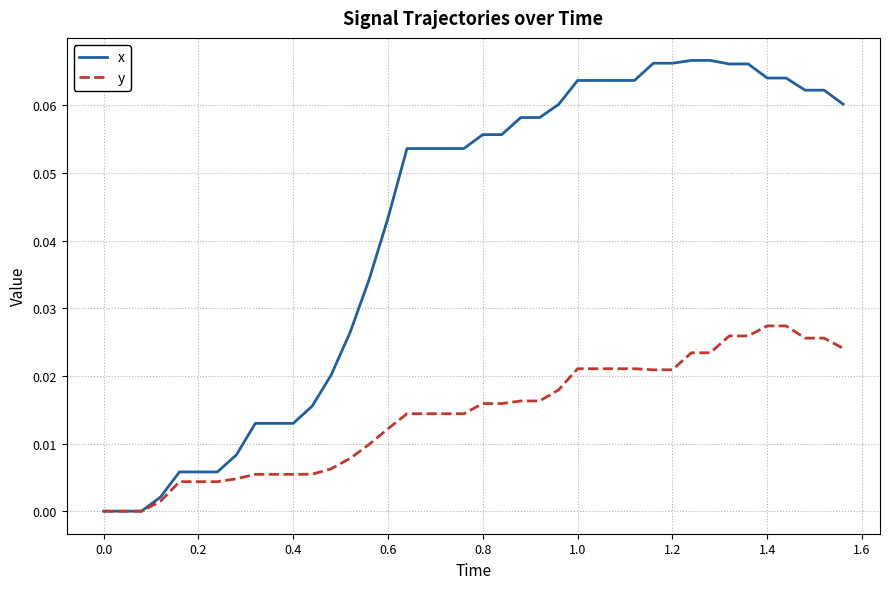

Which series has the largest total across all categories?

x